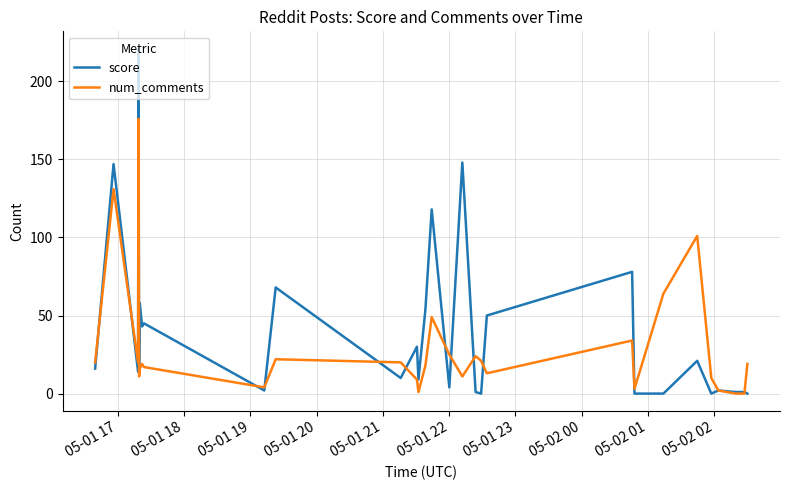

What is the maximum value shown in the chart?

221